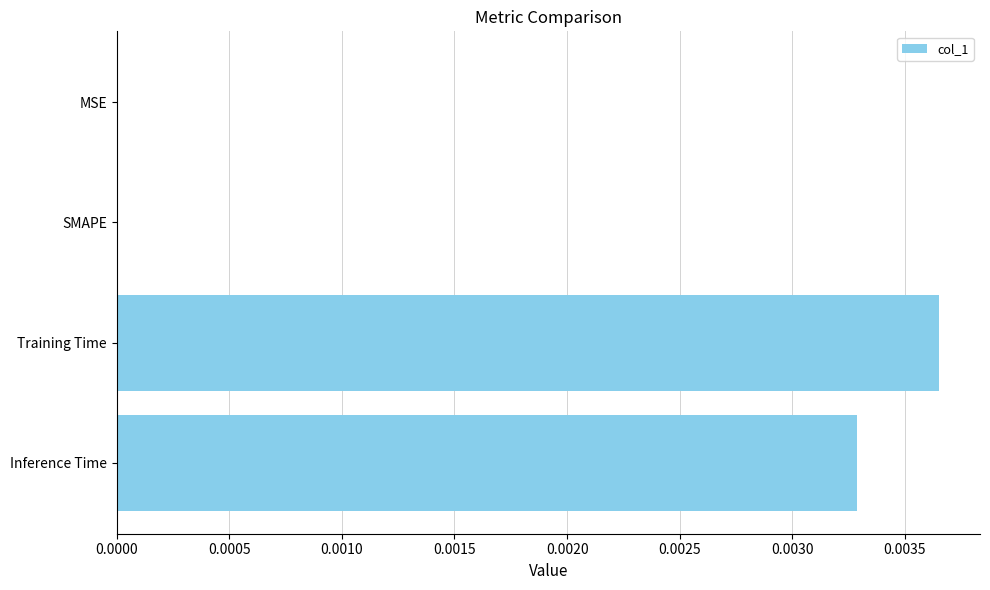

The value at Inference Time is 0.0. True or false?

True